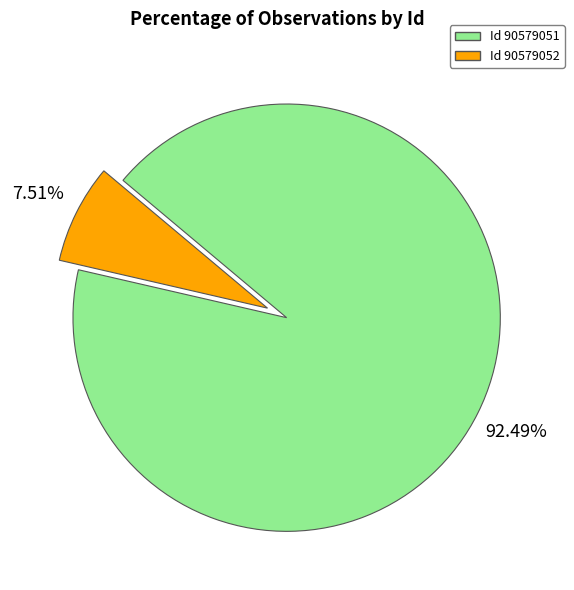

Does any single category account for the majority?

Yes